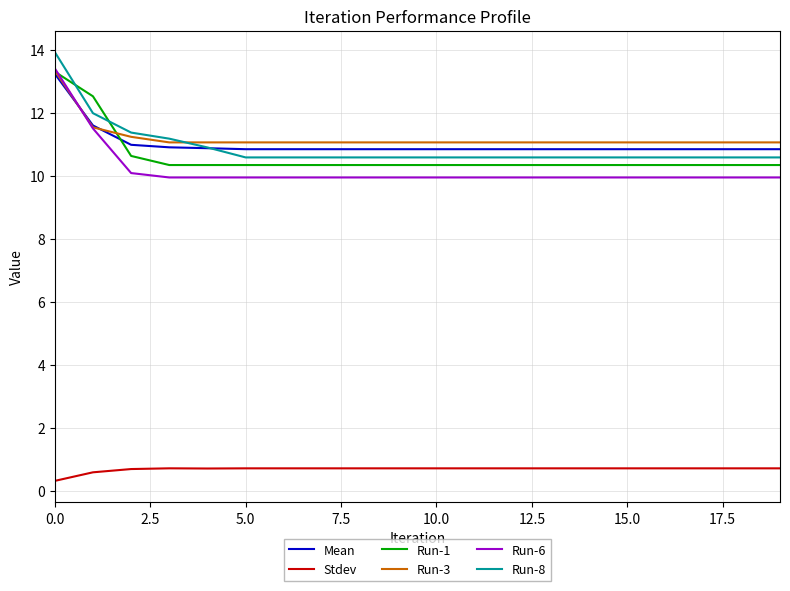

What is the maximum value shown in the chart?

13.9